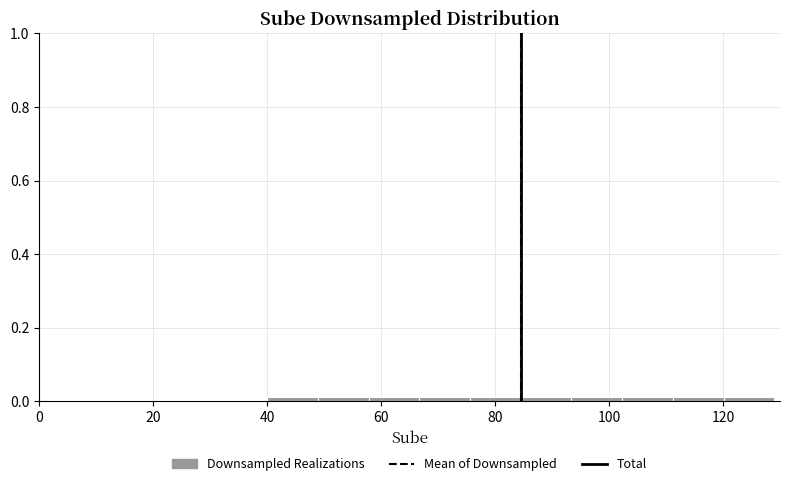

Reading left to right, list every bar in this chart as the range it spans on the x-axis followed by its height. Neither the bar edges nor the heights are printed on the chart, so give them approximately, as read against the axes.

40 to 48: under 0.02
48 to 58: under 0.02
58 to 66: under 0.02
66 to 76: under 0.02
76 to 84: under 0.02
84 to 94: under 0.02
94 to 102: under 0.02
102 to 112: under 0.02
112 to 120: under 0.02
120 to 130: under 0.02